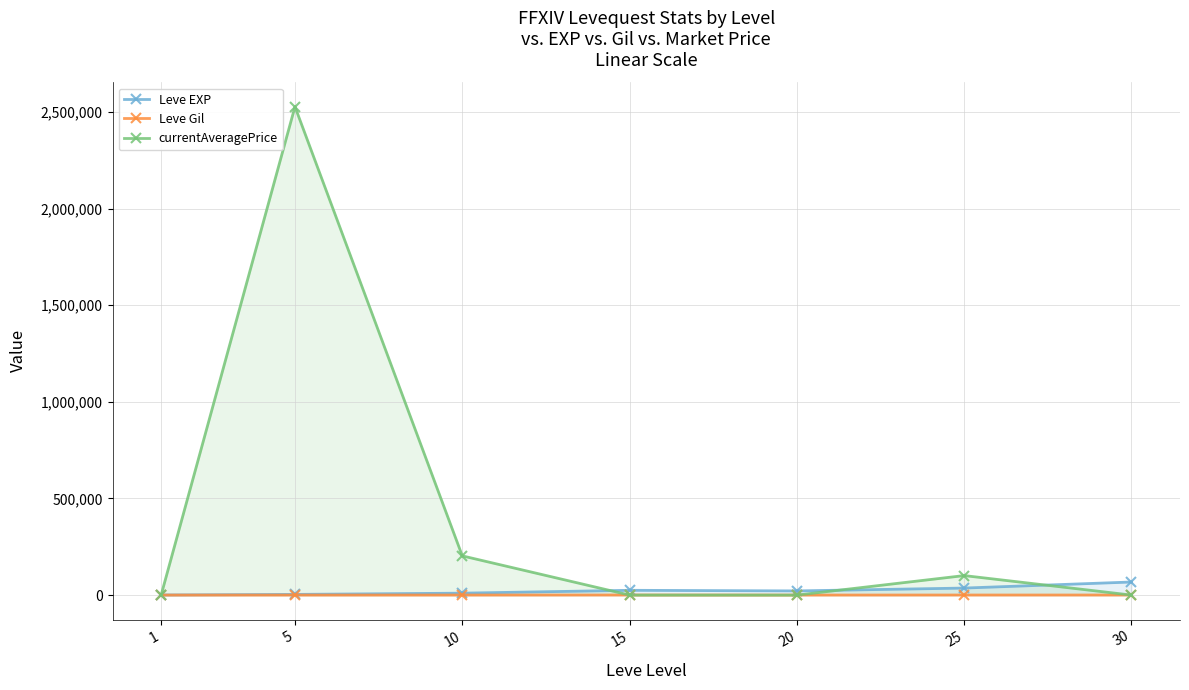

At 15, list the series in order from largest to smallest.

Leve EXP, Leve Gil, currentAveragePrice